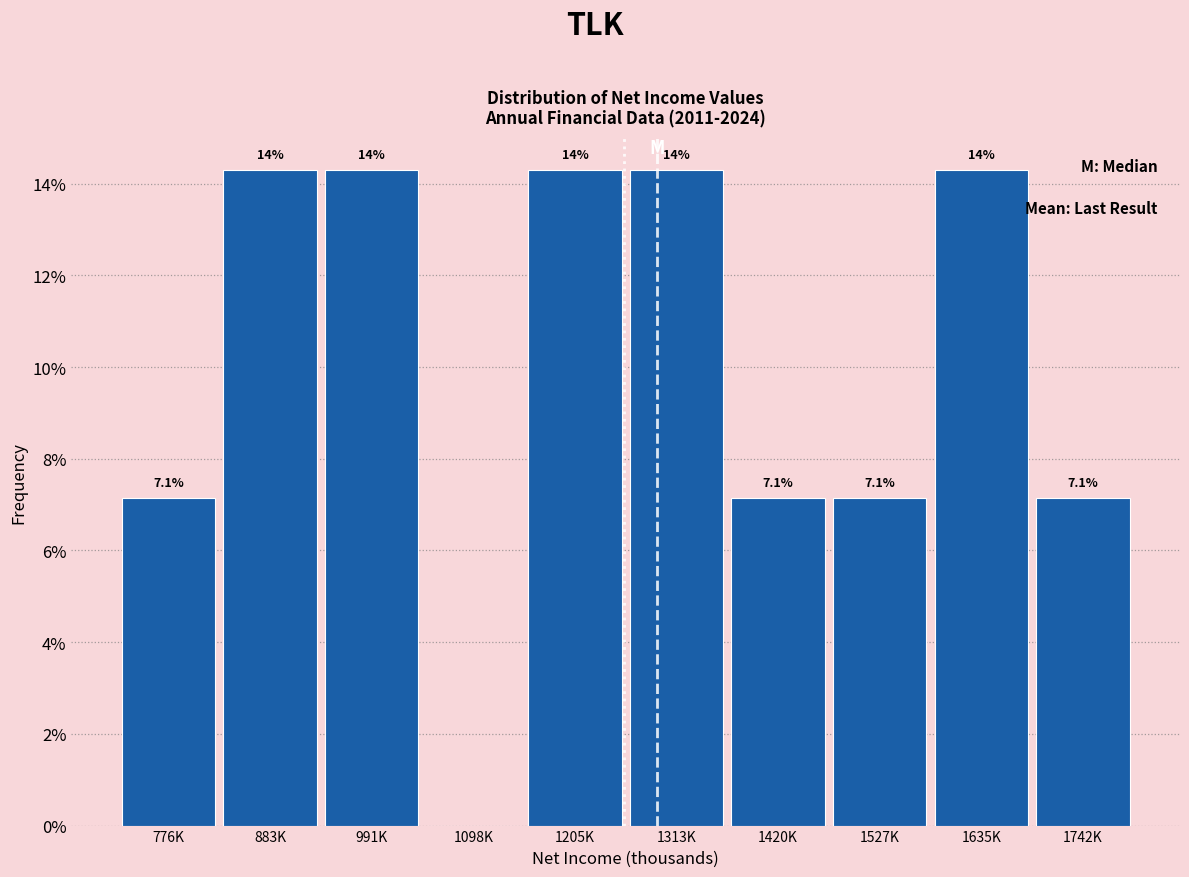

Are the bars horizontal?

No